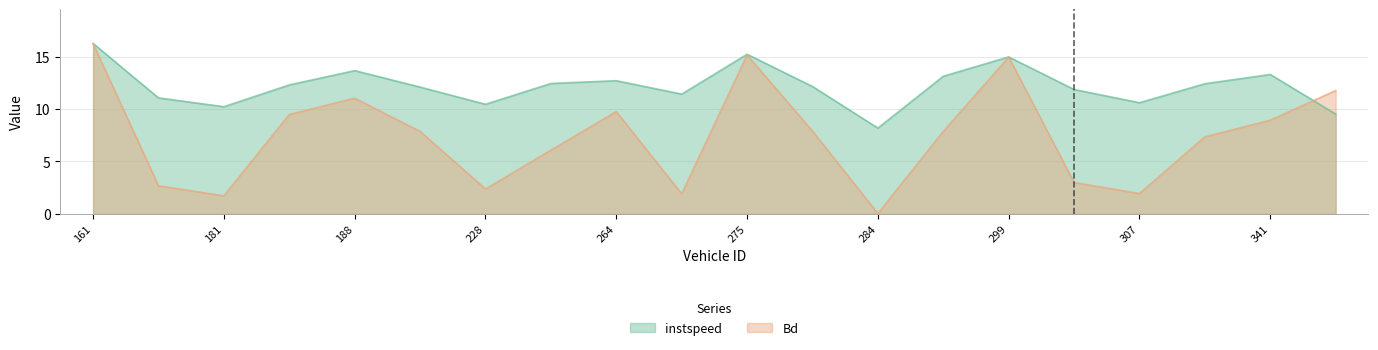

Read the Bd value at 297.0.

7.9